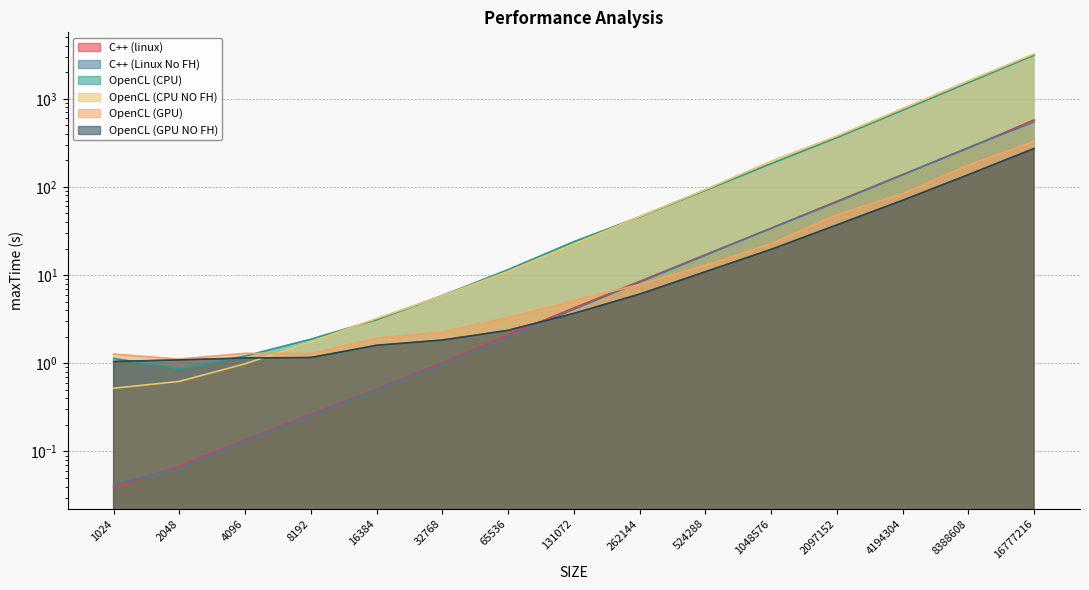

Which series has the widest spread of values?

OpenCL (CPU NO FH)